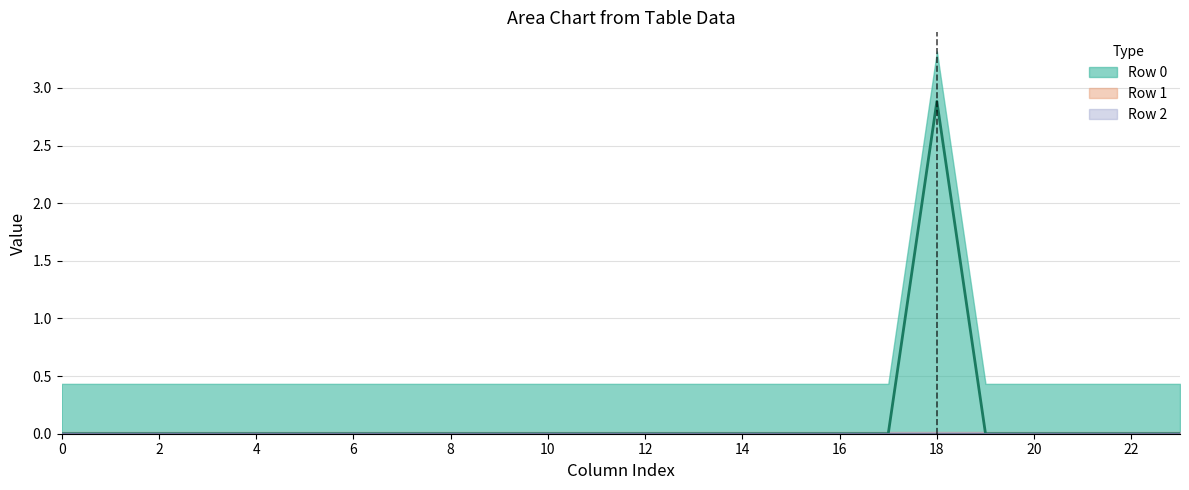

True or false: Row 2 (line) has more than 0 points higher than both neighbors.

False